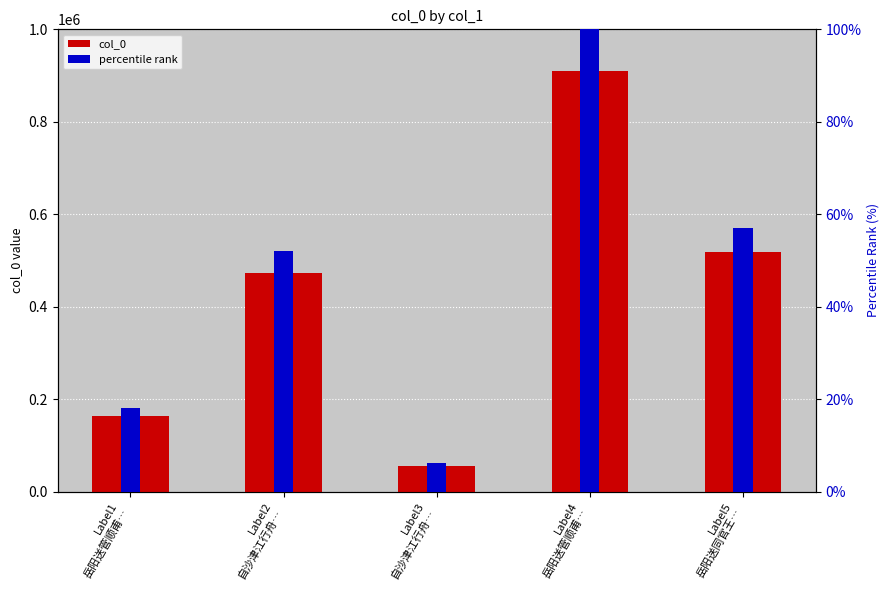

The value of percentile rank at Label1
岳阳送管顺甫… is 31.5. True or false?

False